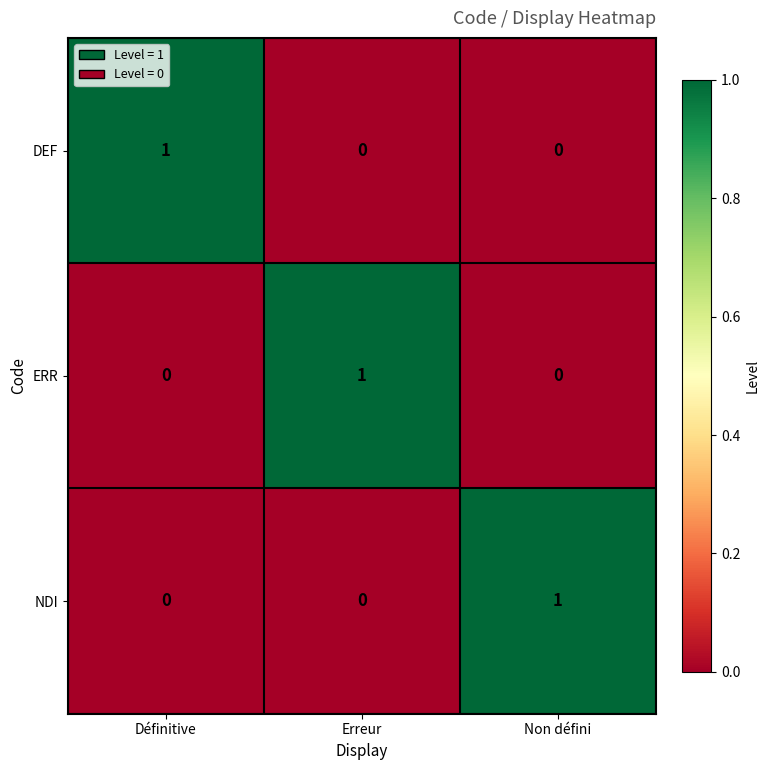

True or false: ERR has a value of 0 at Définitive.

True